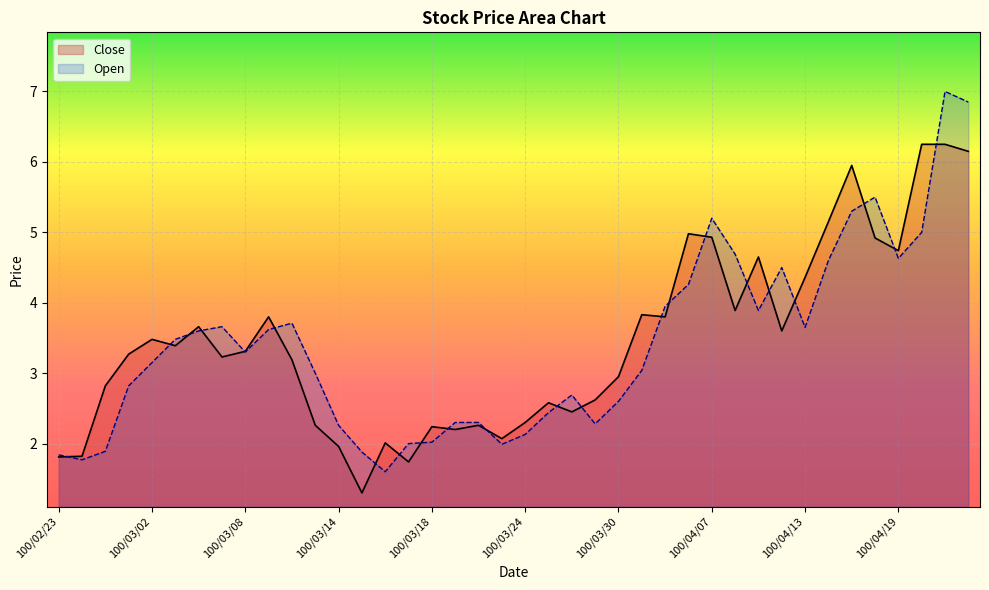

Is the value of Close at 100/04/15 greater than the value of Open at 100/03/03?

Yes